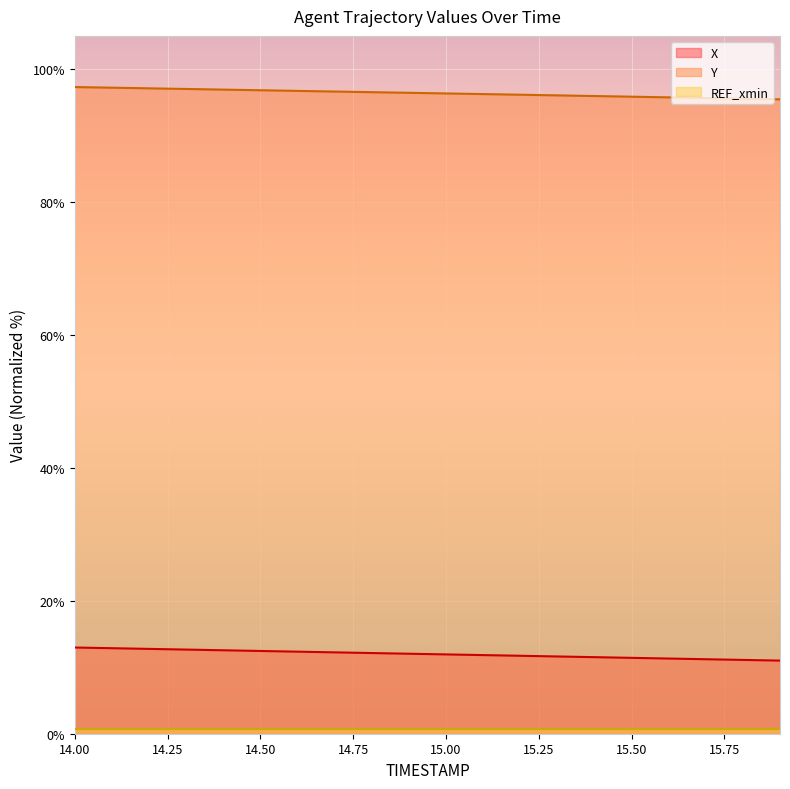

True or false: Y and X intersect in this chart.

False